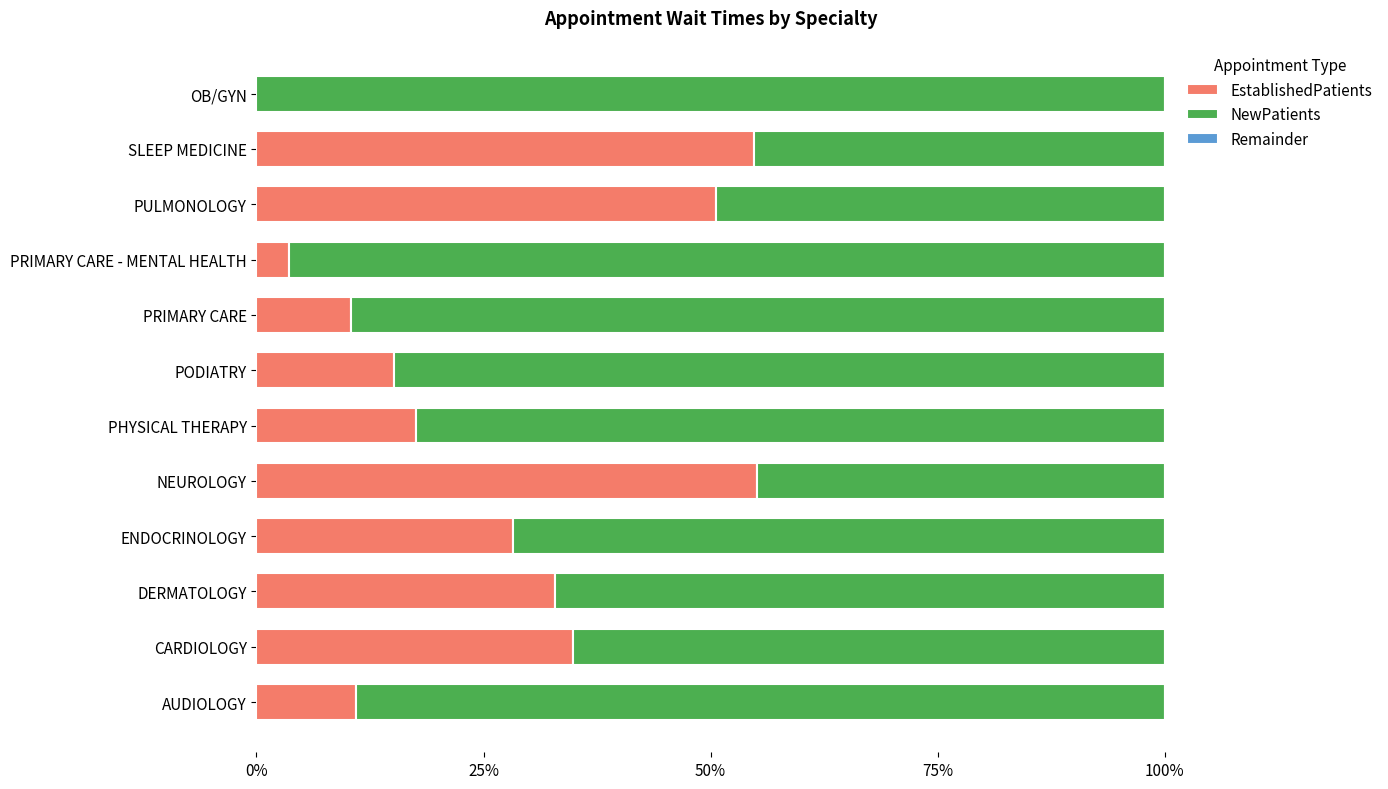

True or false: EstablishedPatients has a value of 3.5 at AUDIOLOGY.

False